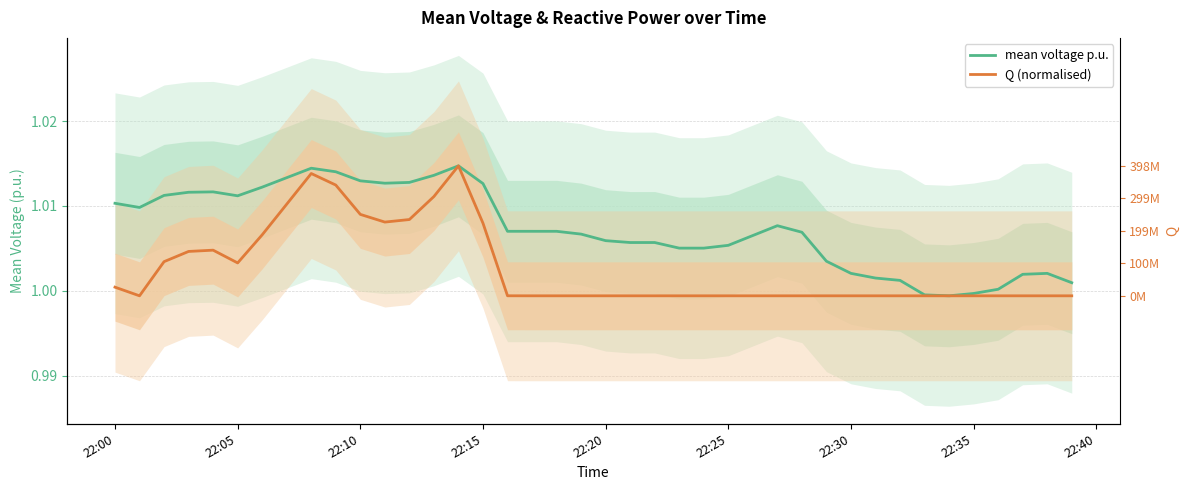

List the series in order of their peak value, highest first.

mean voltage p.u., Q (normalised)